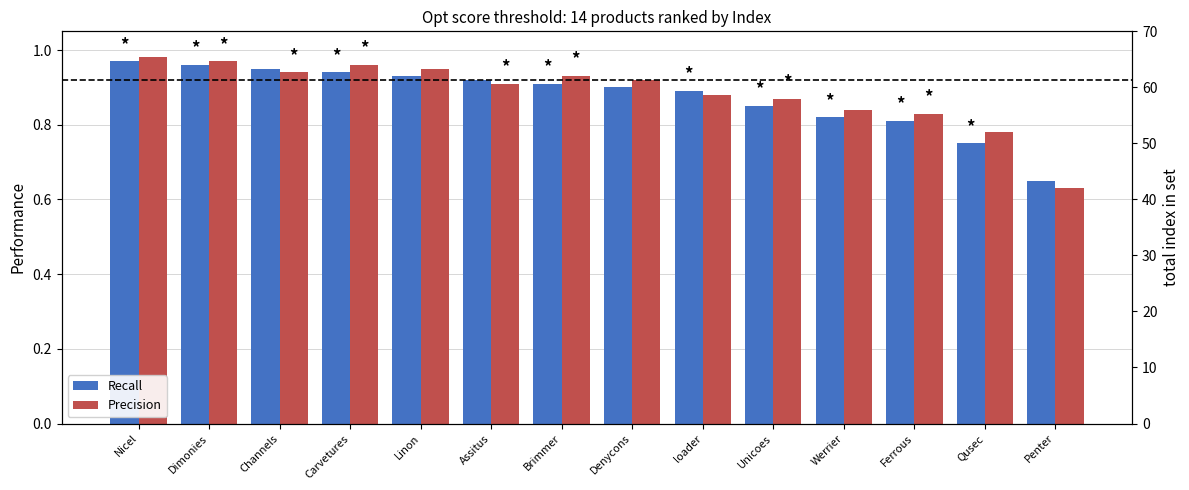

What is the minimum value for Recall?

0.7